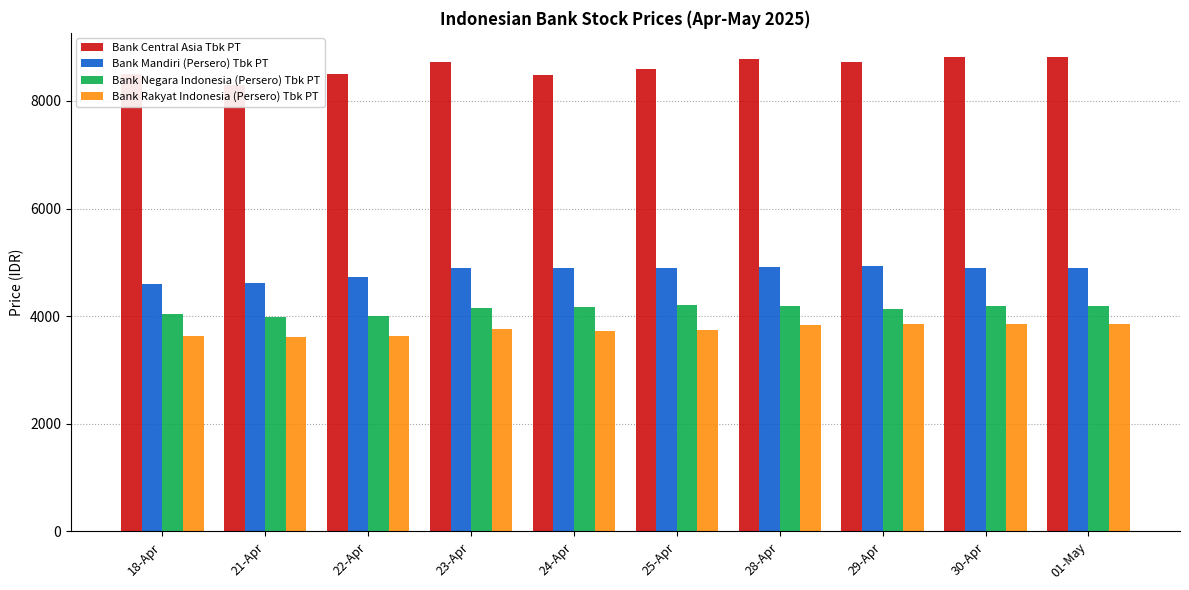

What is the value of the Bank Rakyat Indonesia (Persero) Tbk PT bar at the 9th from the left?

3850